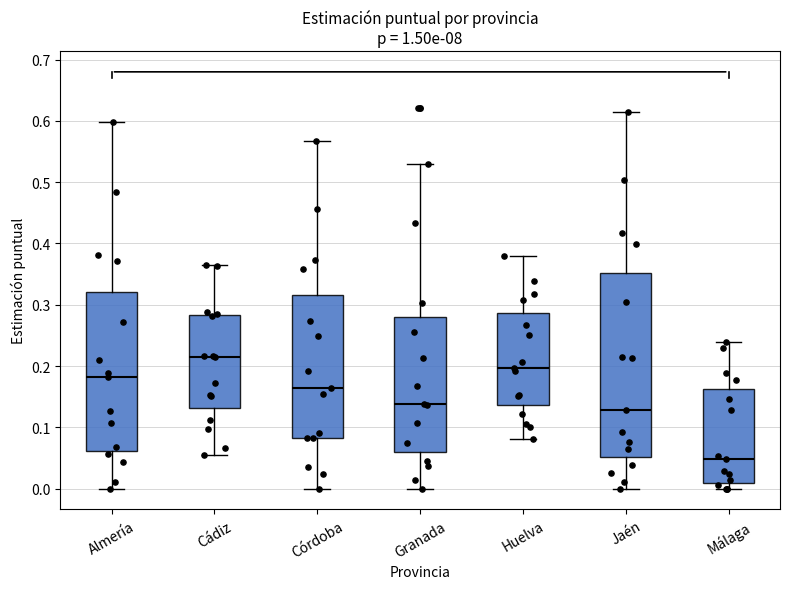

Which box has the highest median line?

Cádiz